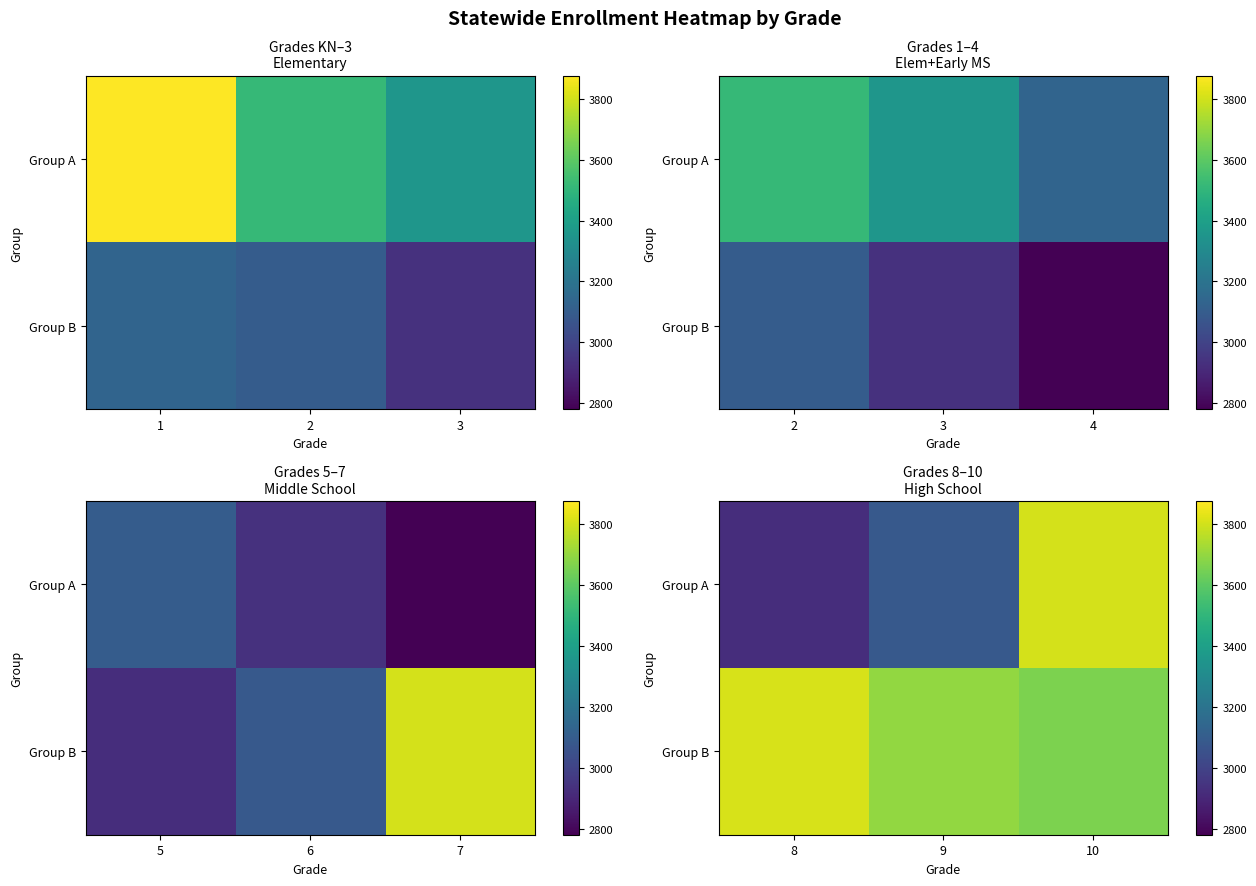

Which category has the highest value in the Group B series?

8